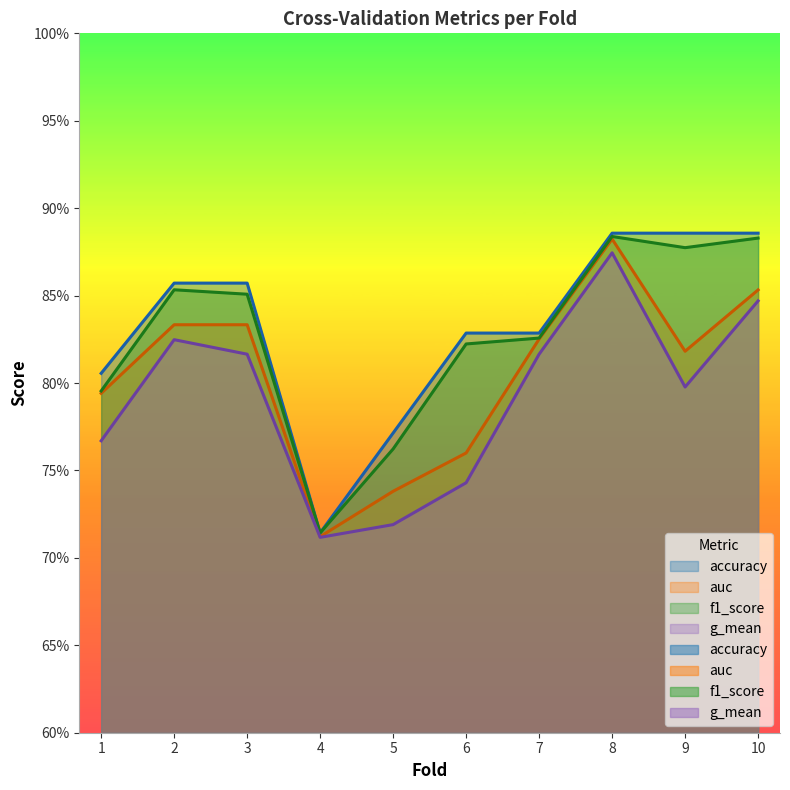

What is the greatest value displayed?

0.9